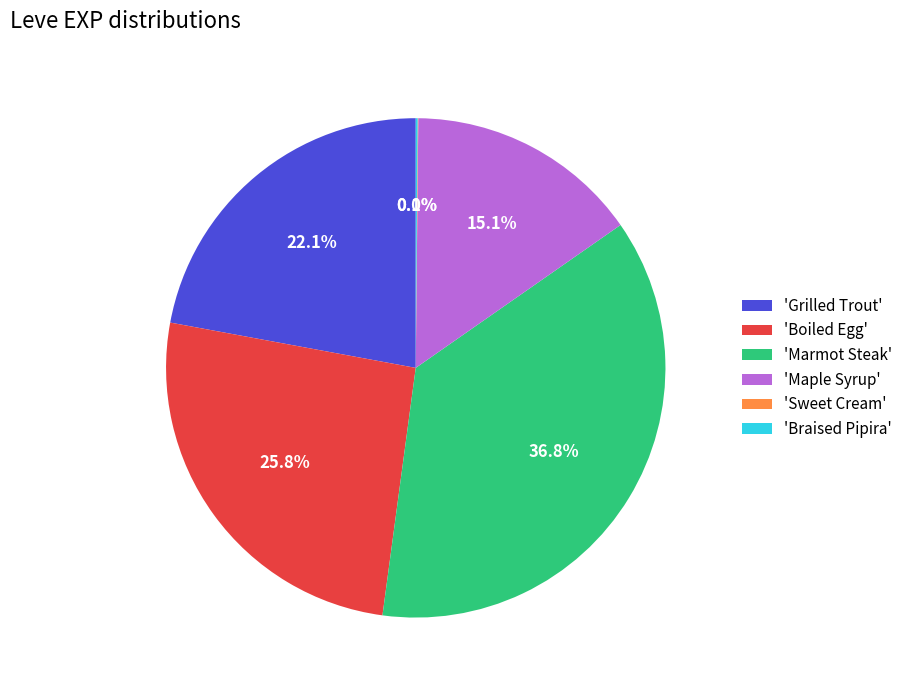

What percentage is NOT represented by 'Boiled Egg'?

74.2%